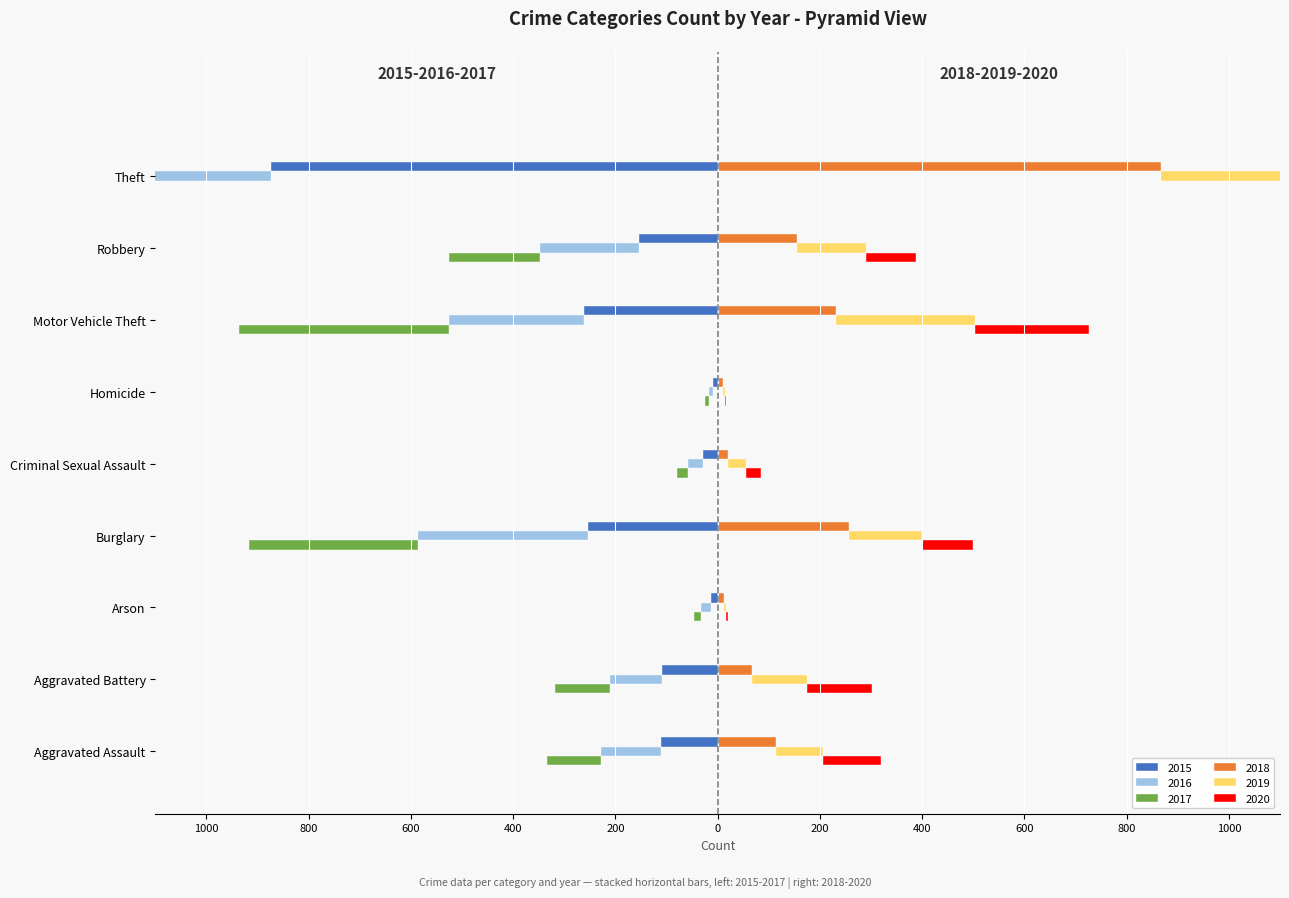

Does the chart contain stacked bars?

No